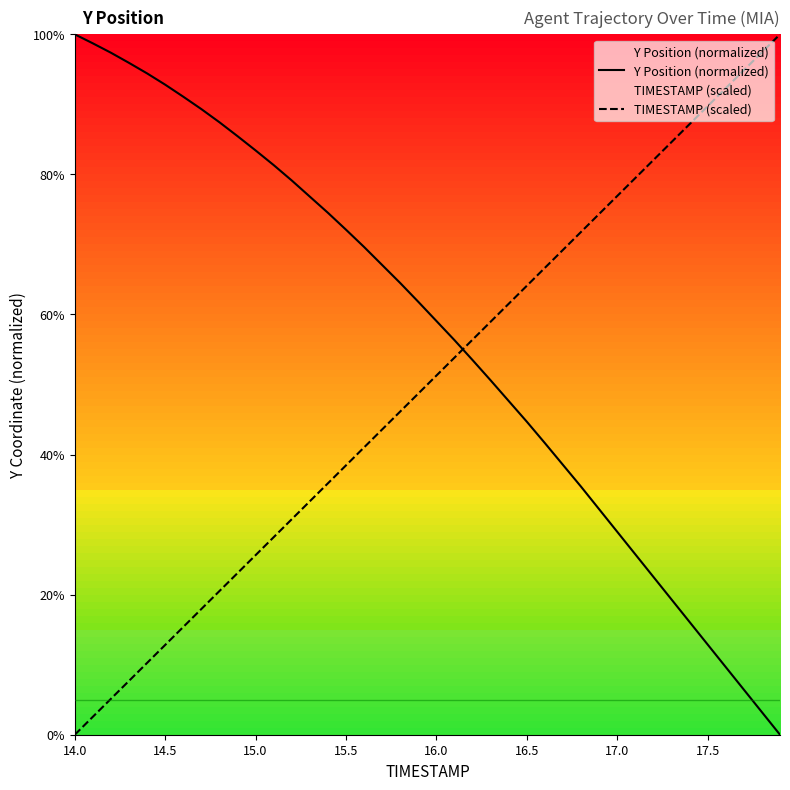

The TIMESTAMP (scaled) series shows 28.8 at 16.0. True or false?

False